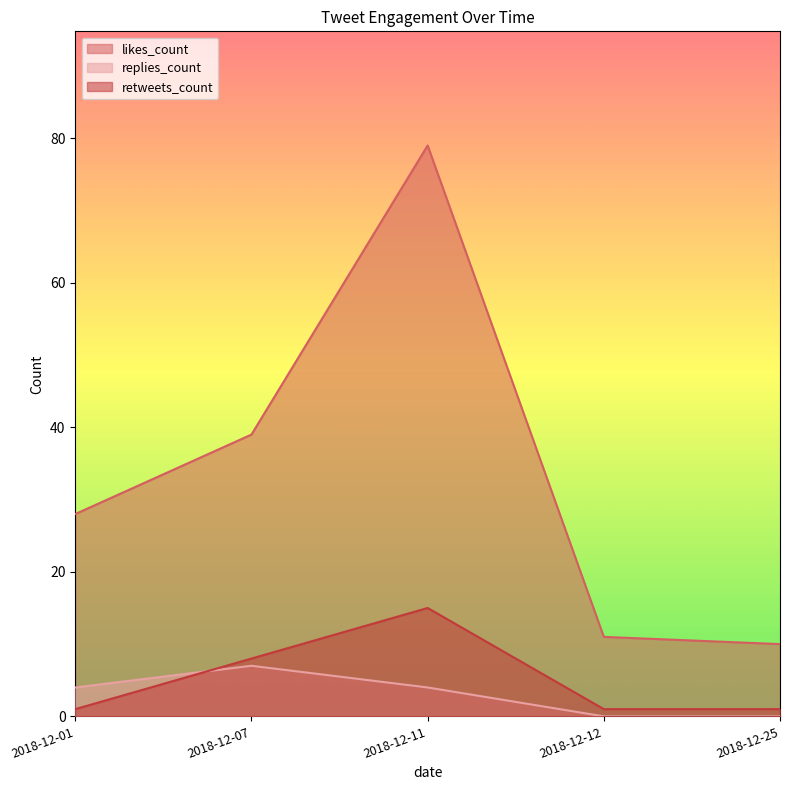

True or false: replies_count and likes_count intersect in this chart.

False